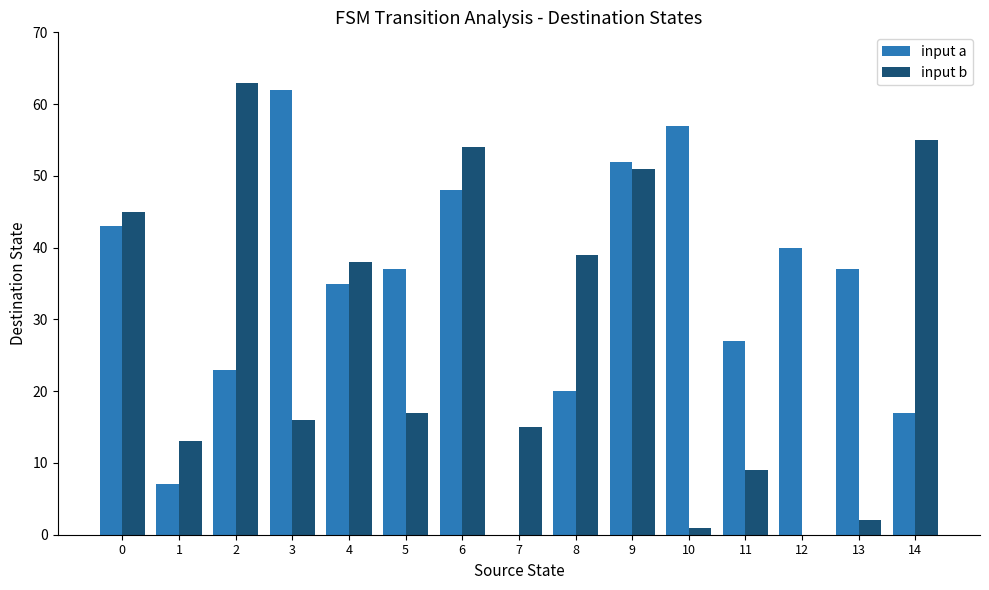

Is it true that input b equals 55 at 14?

True